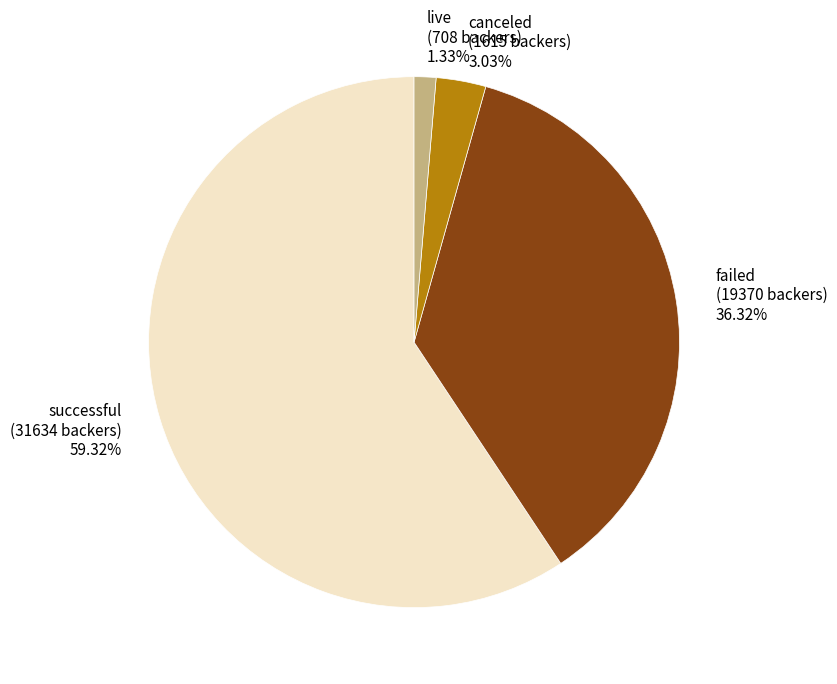

Count the number of slices in the pie.

4